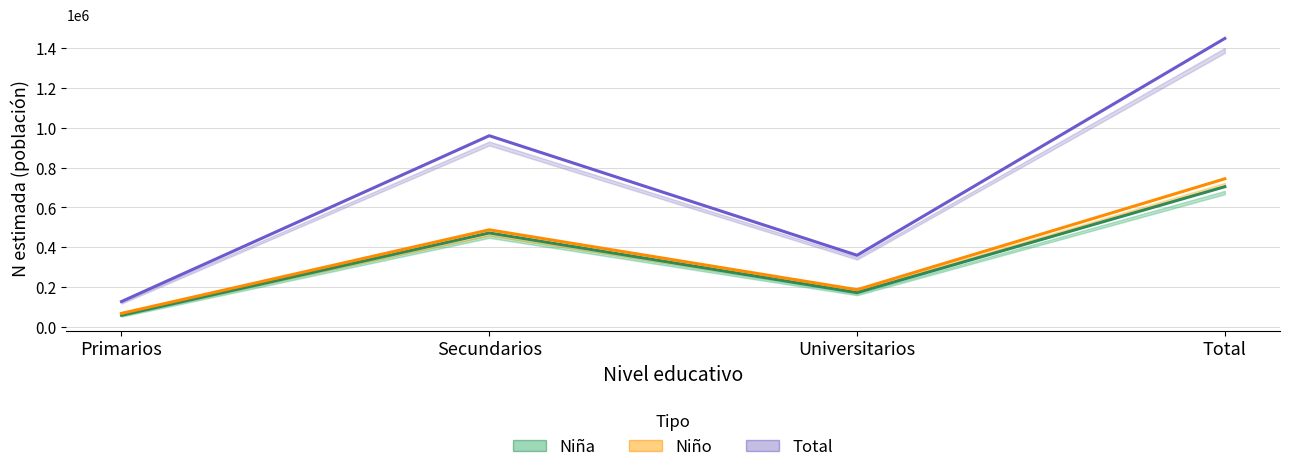

Reading left to right, what are all the values shown in this chart?

Niña N estimada: 59378	472290	172703	704371
Niño N estimada: 68614	487995	187495	744104
Total N estimada: 127993	960285	360197	1448476